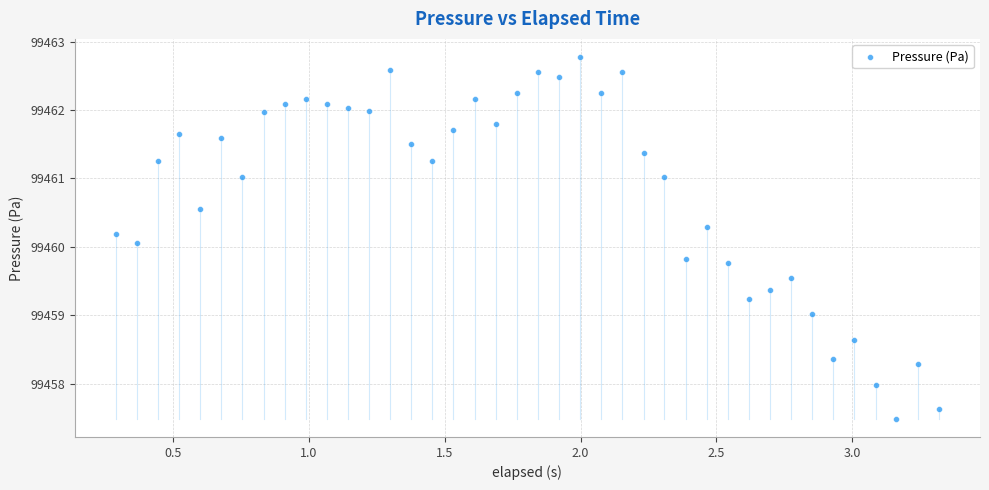

What is the range of X values (max minus min)?

3.0